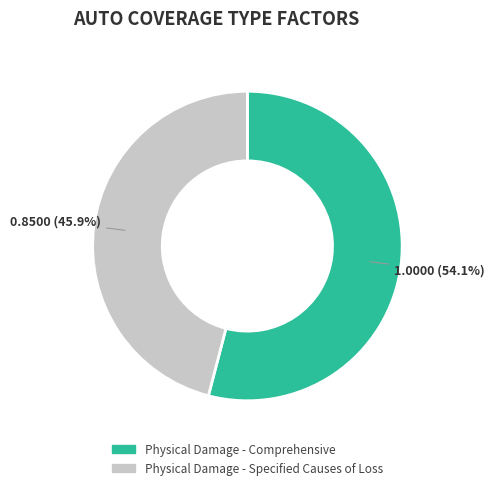

How many slices are in this pie chart?

2